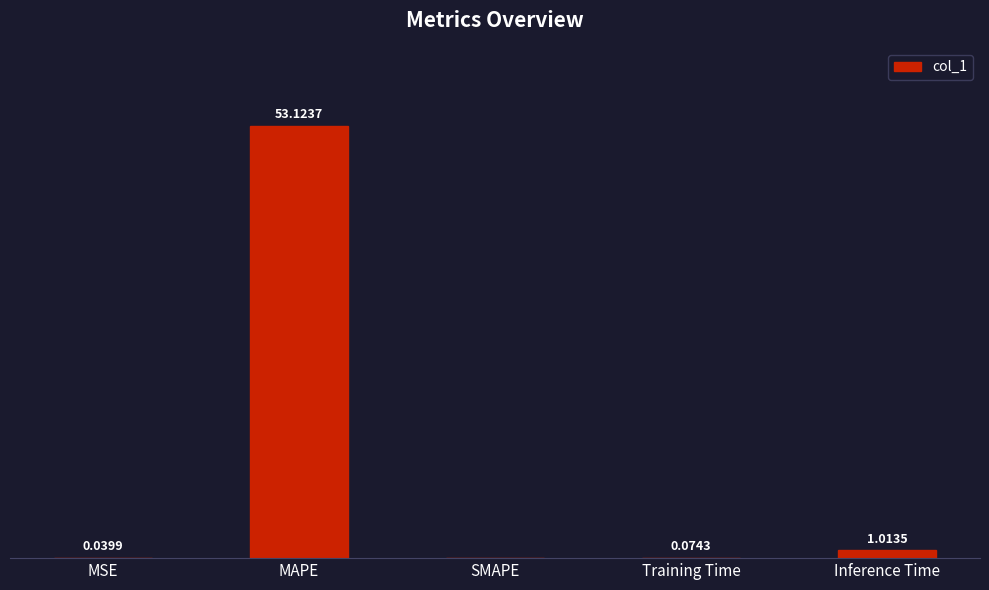

At which label is the value closest to 26?

Inference Time